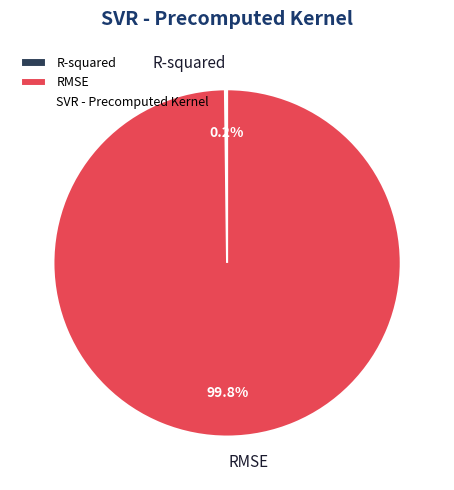

What portion of the pie excludes RMSE?

0.2%